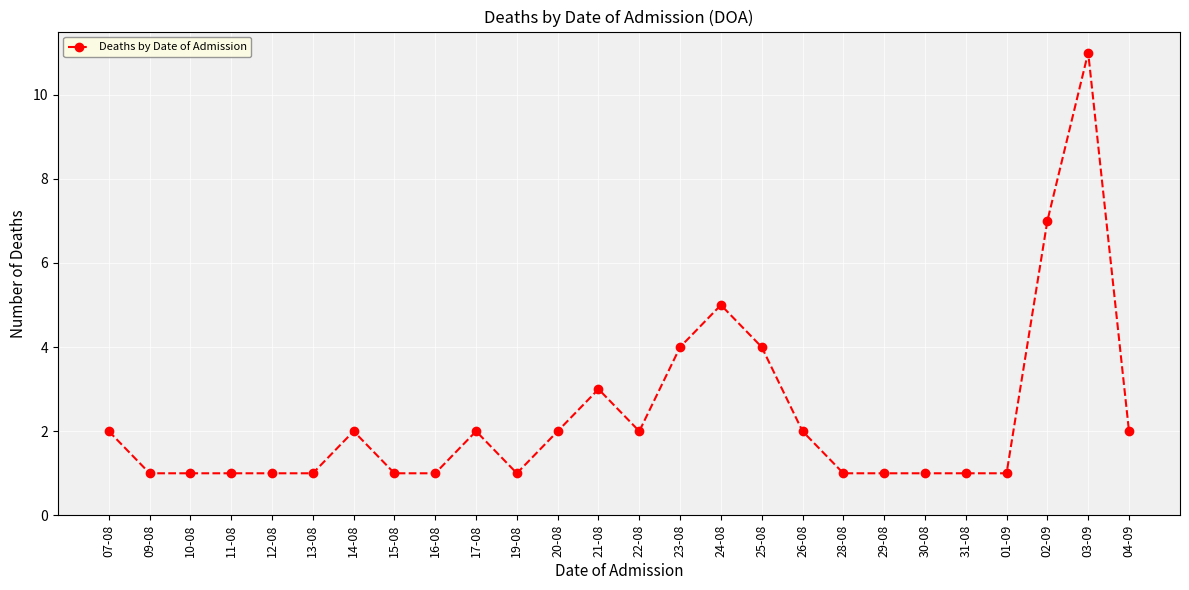

Reading left to right, extract all data points from this chart.

2	1	1	1	1	1	2	1	1	2	1	2	3	2	4	5	4	2	1	1	1	1	1	7	11	2